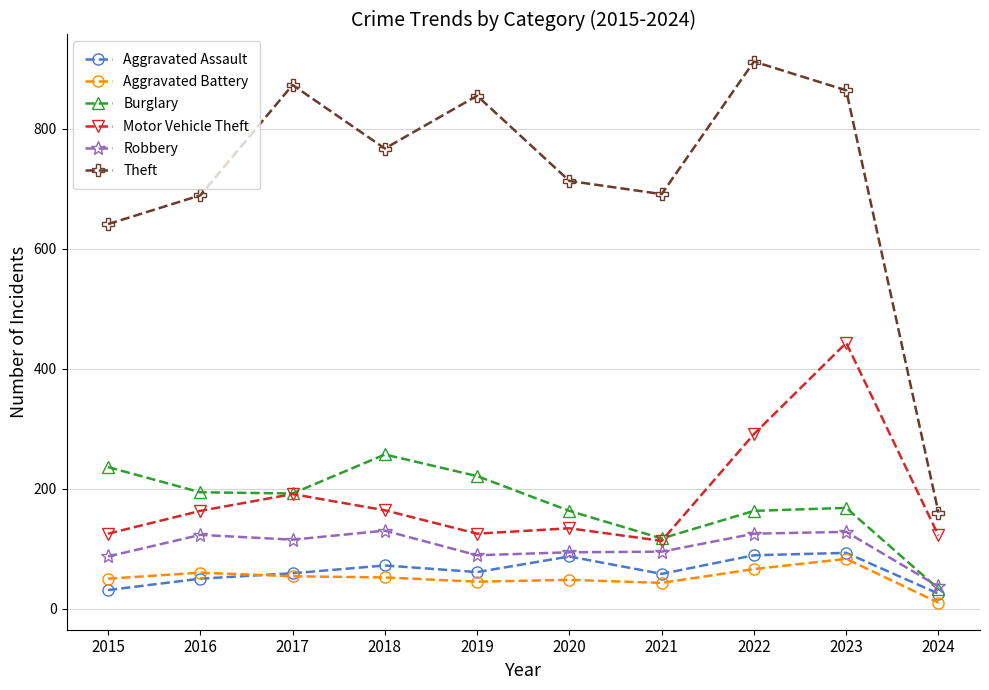

True or false: Theft and Aggravated Battery cross at least once.

False